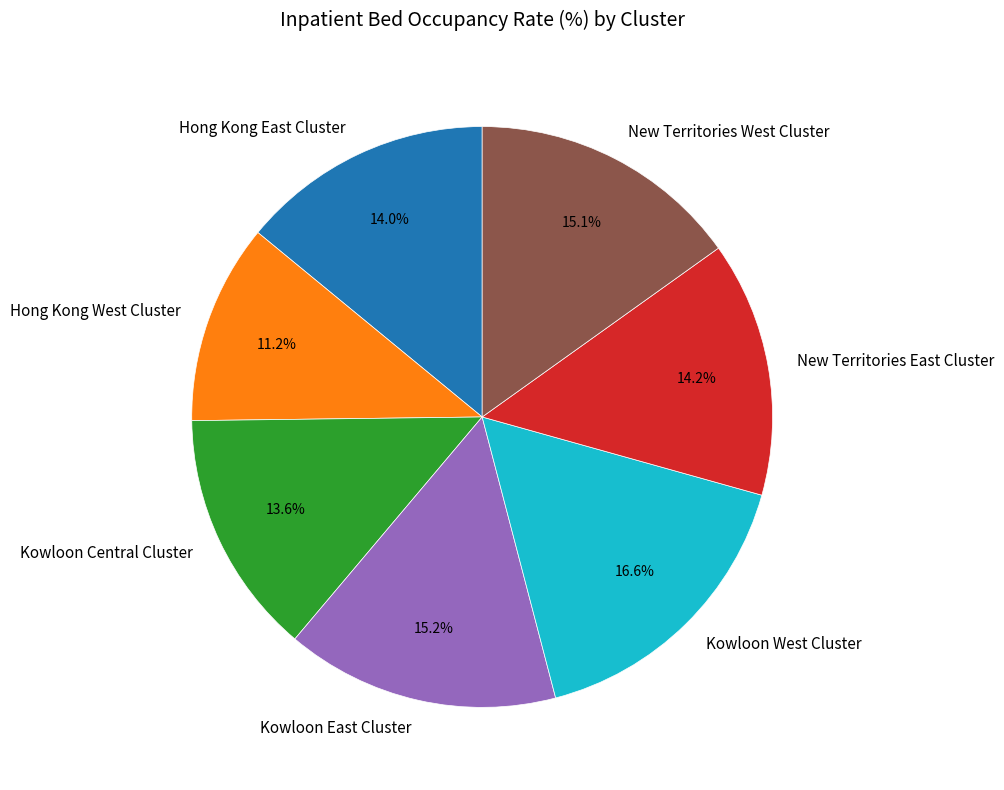

Does New Territories East Cluster account for over 50% of the chart?

No